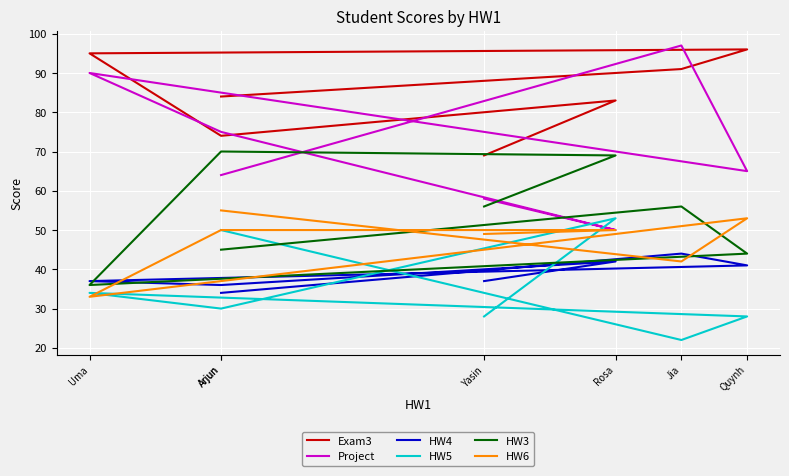

Which series has the largest range (max minus min)?

Project